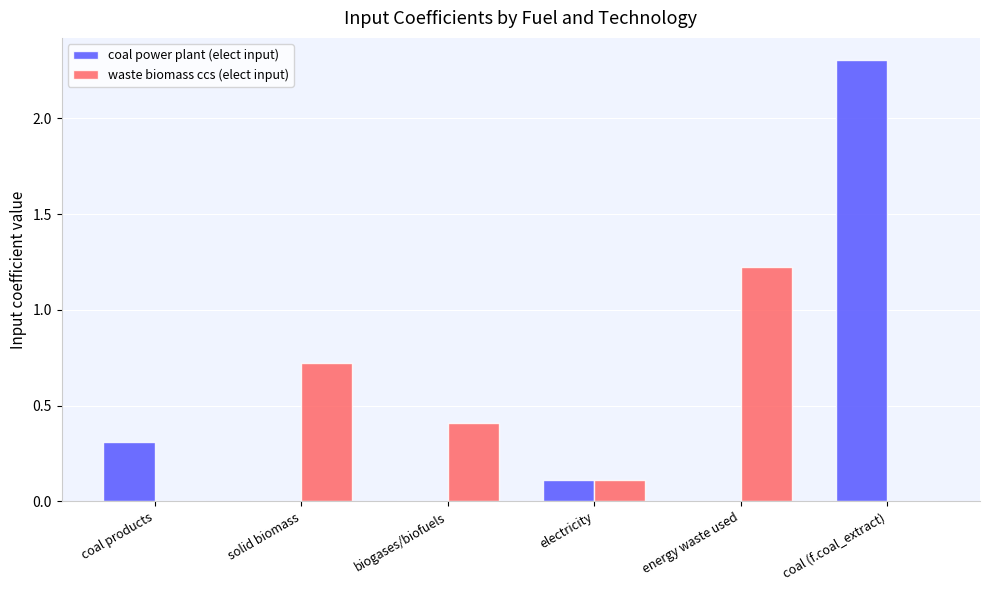

The coal power plant (elect input) series shows 0.0 at energy waste used. True or false?

True